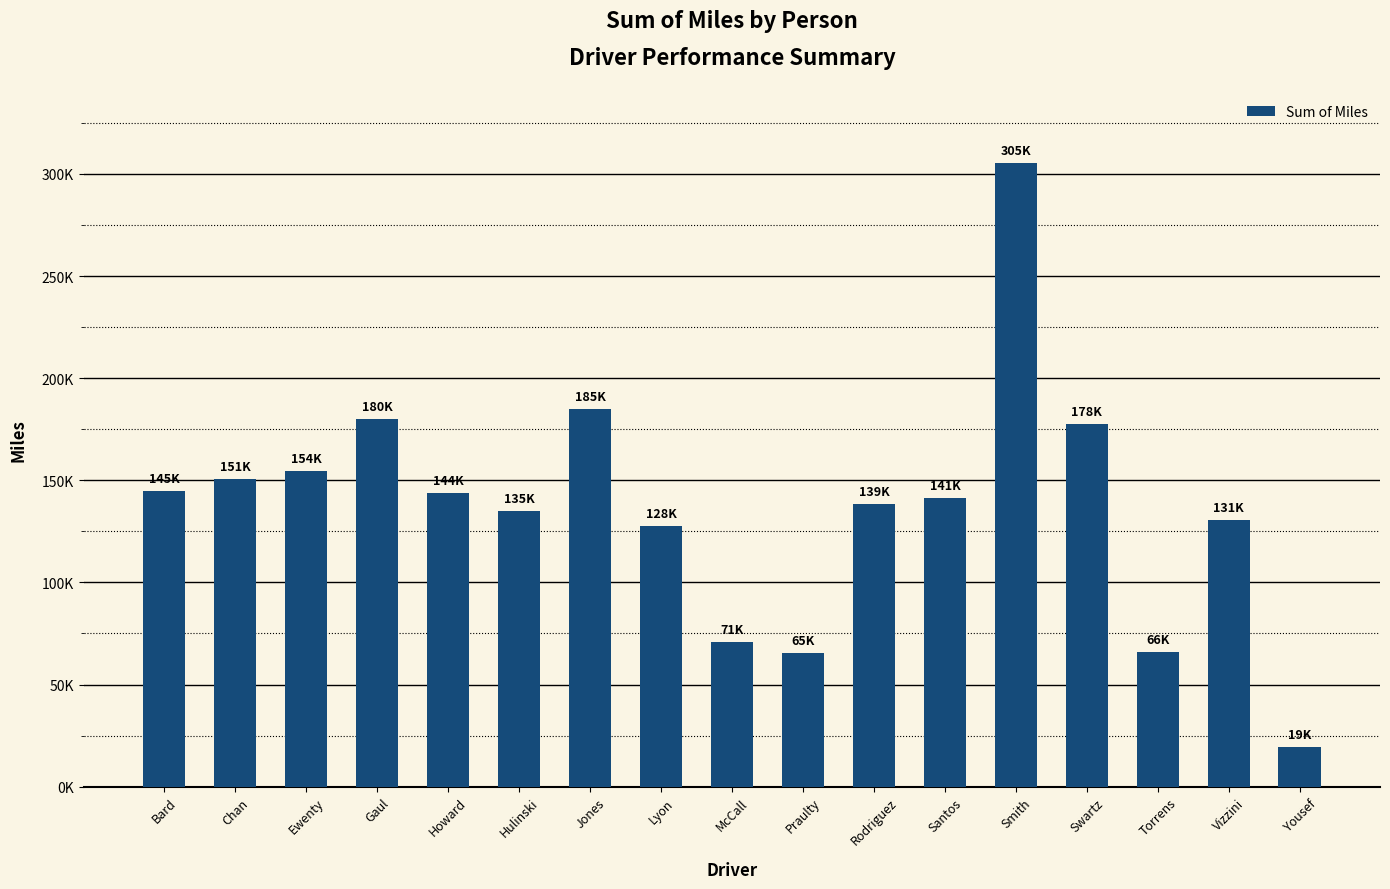

What position from the right is Vizzini?

2